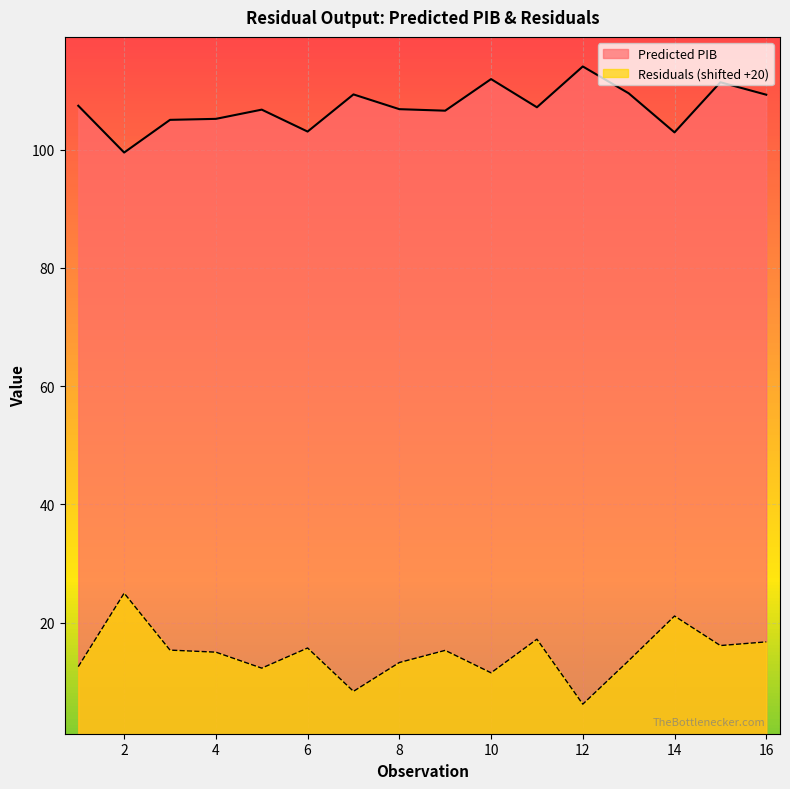

True or false: Residuals has a value of 3.8 at 12.

False